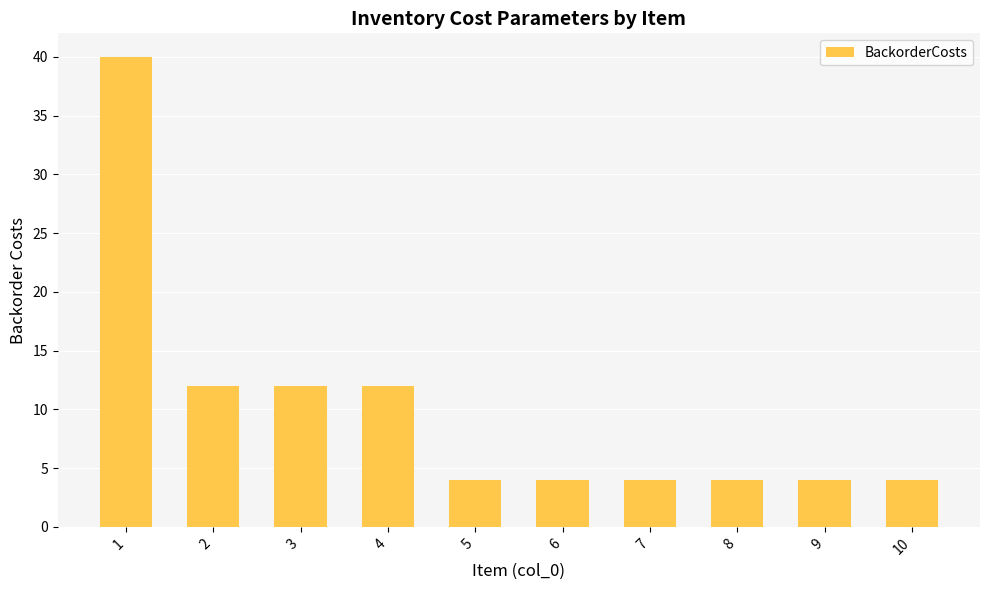

What is the ratio of the value at 6 to the value at 4?

0.3